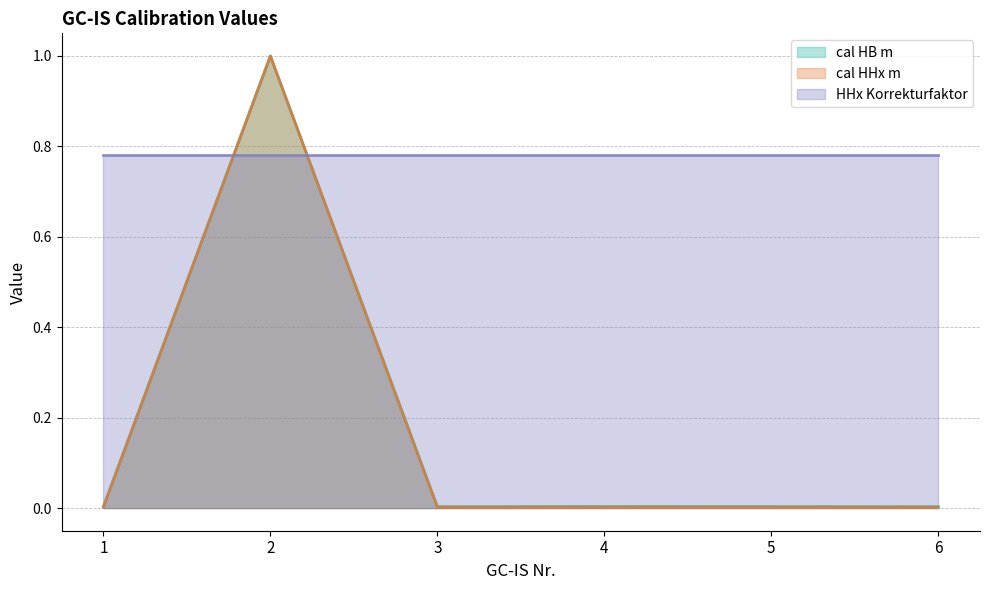

What are all the series names shown in the legend?

cal HB m, cal HHx m, HHx Korrekturfaktor